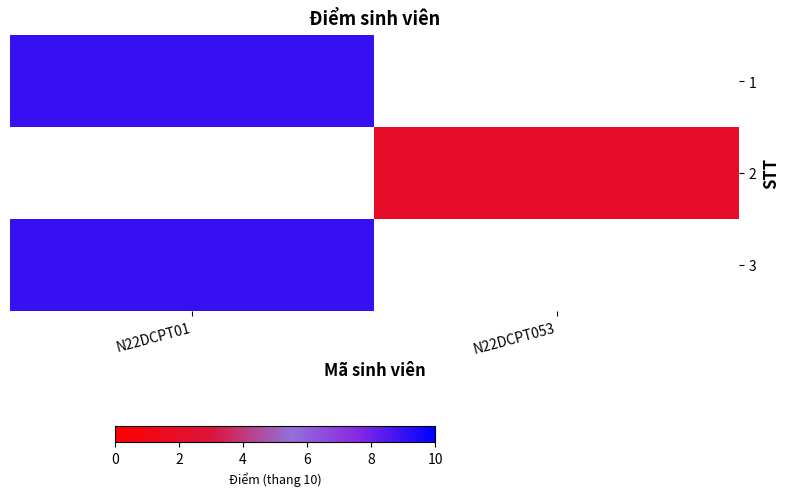

At which label does 2 reach its minimum?

N22DCPT01